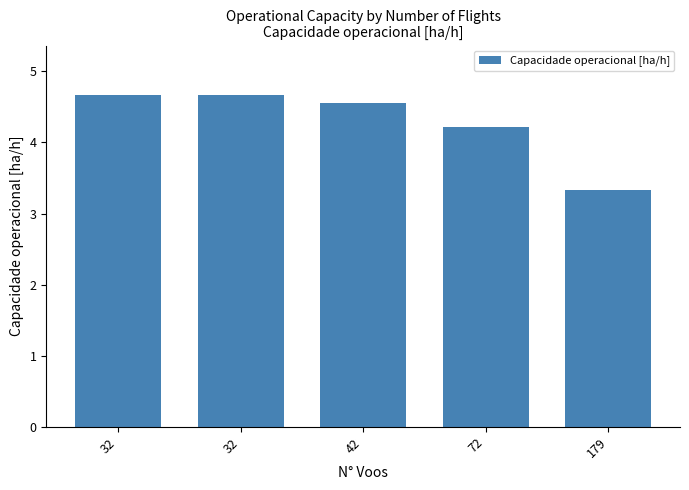

Which label corresponds to the largest value in the chart?

32